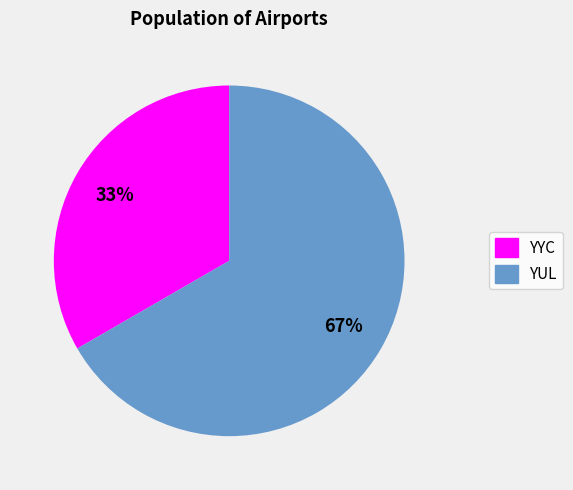

Rank the categories by value from lowest to highest.

YYC, YUL